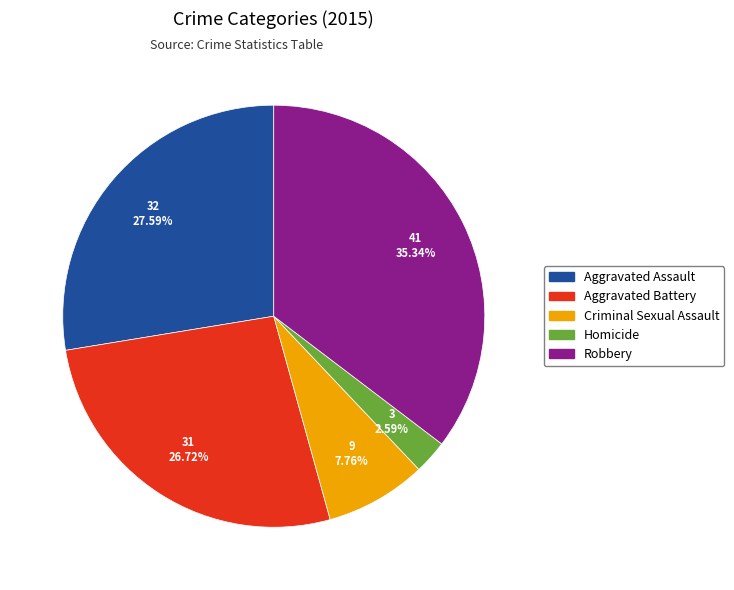

How many slices are in this pie chart?

5